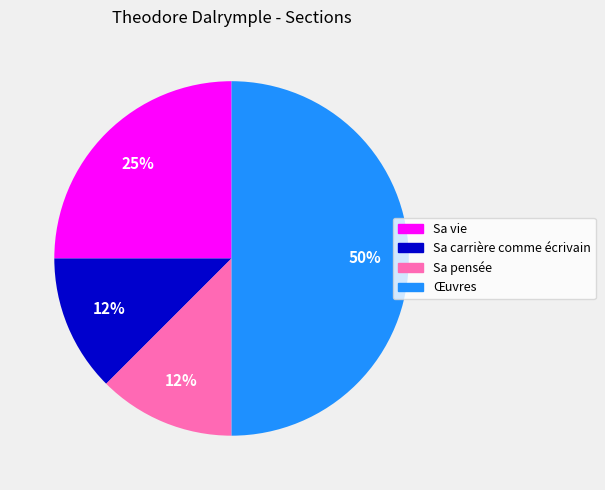

Which slice is the largest?

Œuvres